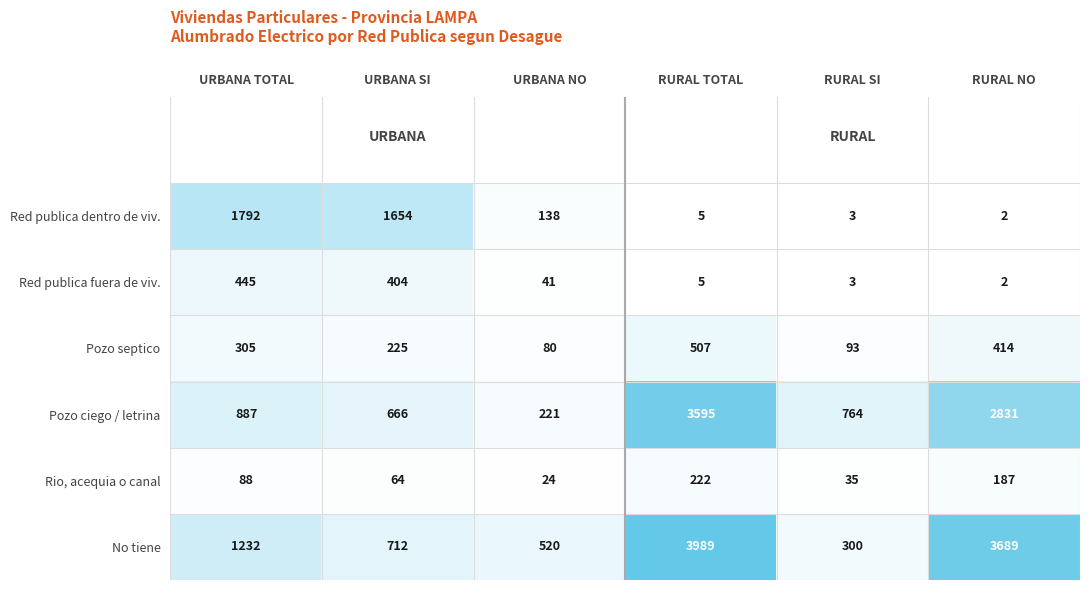

How many data points in Red publica fuera de viv. are less than 41?

3